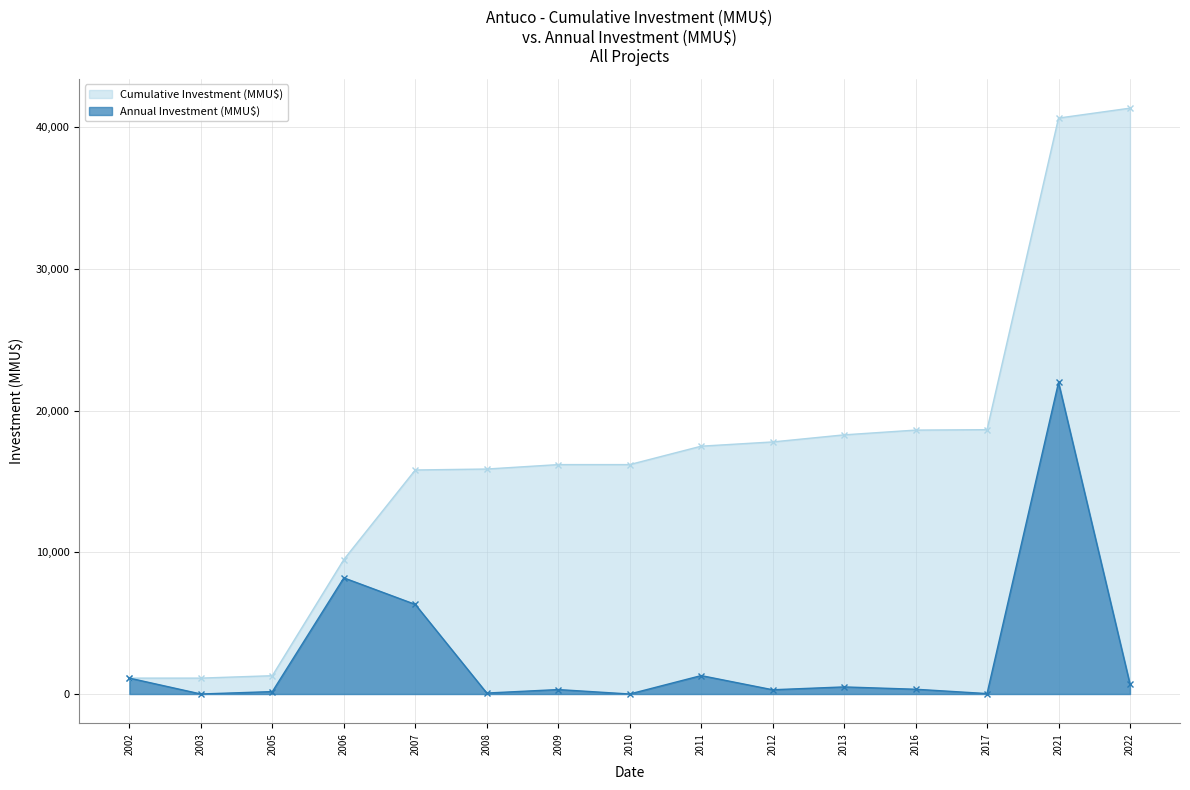

How many categories are shown in the chart?

15